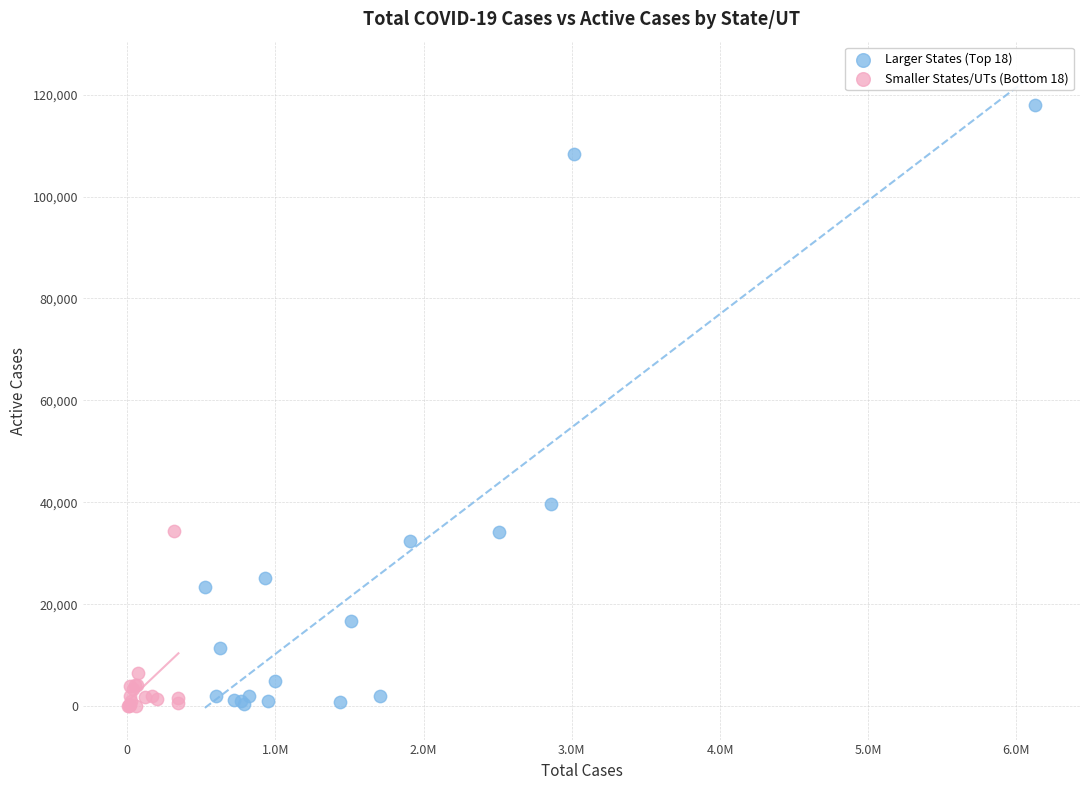

Which series contains the highest Y value?

Larger States (Top 18)